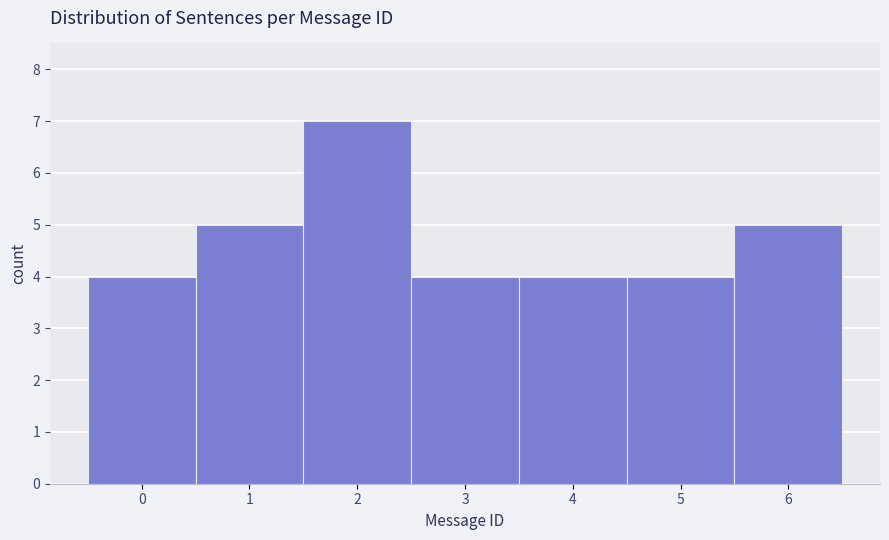

Reading left to right, list every bar in this chart as the range it spans on the x-axis followed by its height. The values are not printed on the chart, so give them approximately, as read against the axis.

-0.5 to 0.5: 4
0.5 to 1.5: 5
1.5 to 2.5: 7
2.5 to 3.5: 4
3.5 to 4.5: 4
4.5 to 5.5: 4
5.5 to 6.5: 5